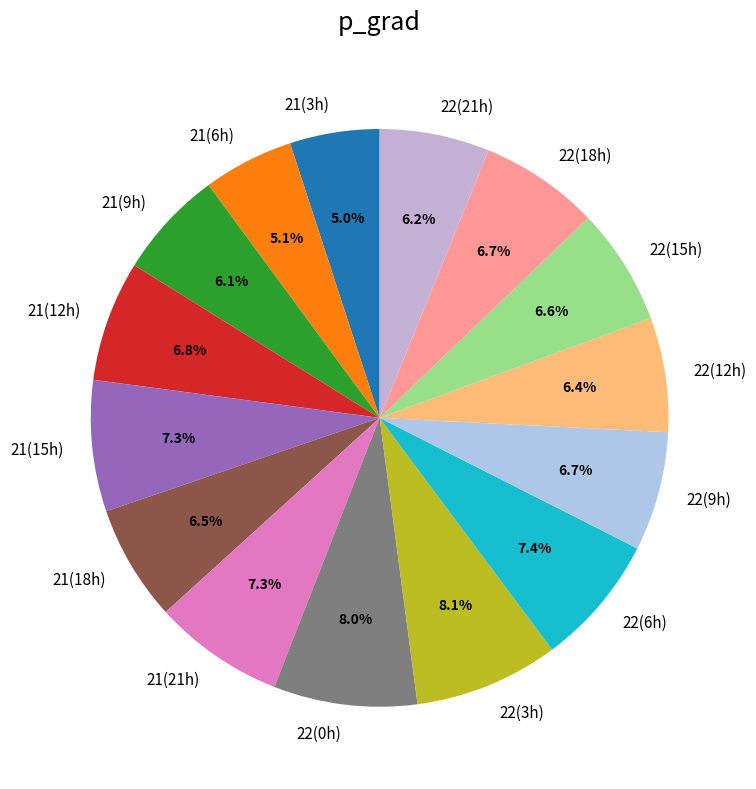

What is the ratio of the value at 21(15h) to the value at 22(15h)?

1.1